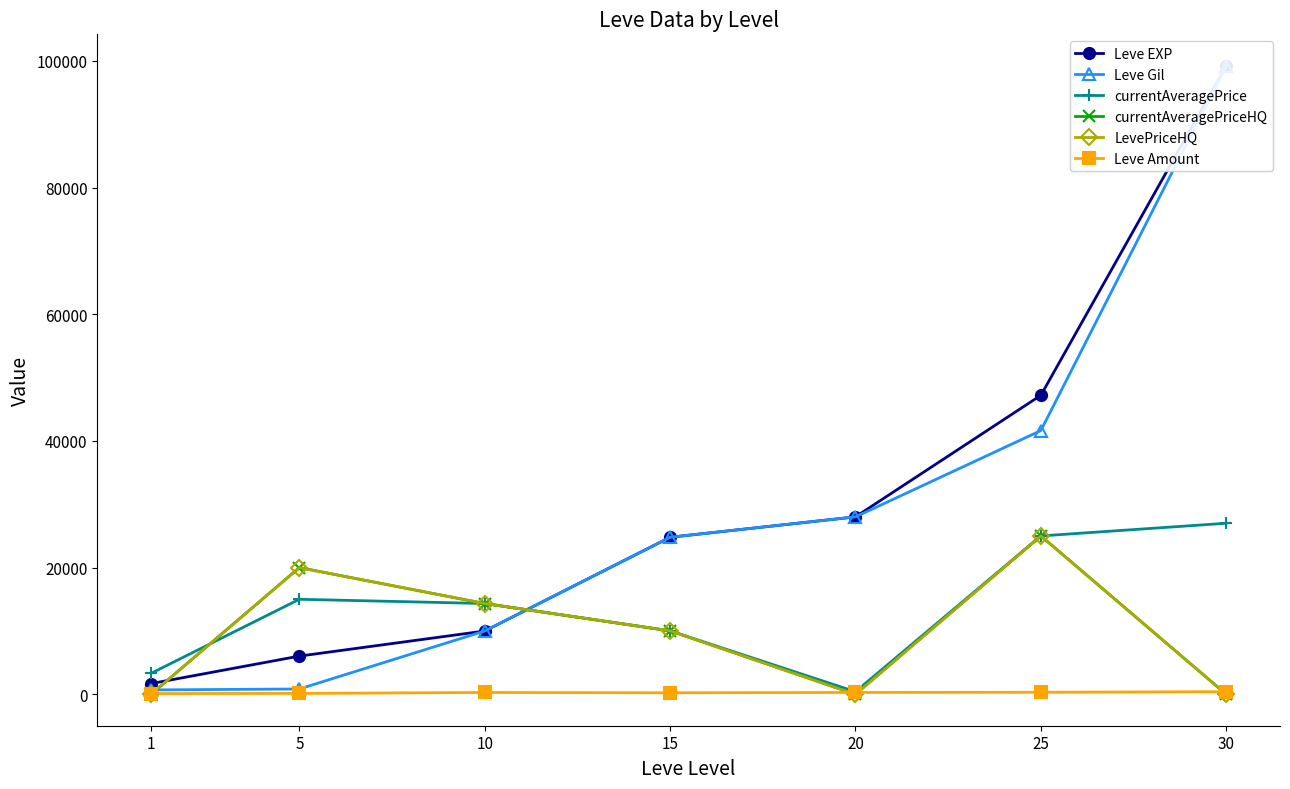

What is the difference between the maximum and minimum values in the LevePriceHQ series?

25000